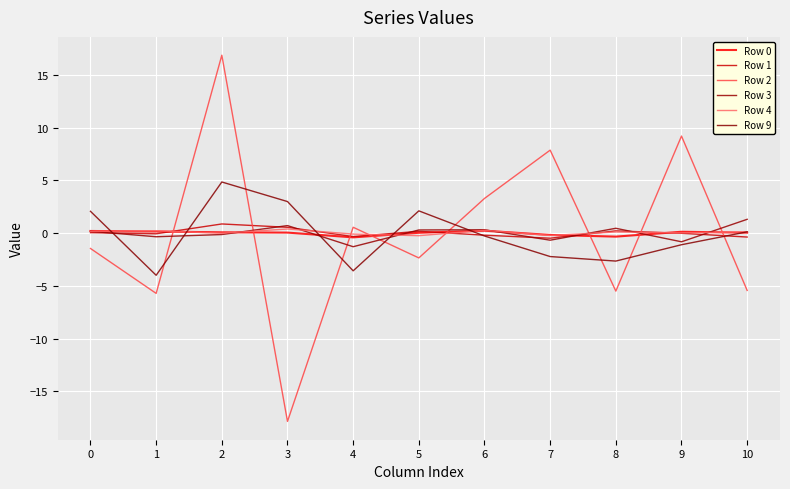

Which series has the widest spread of values?

Row 2